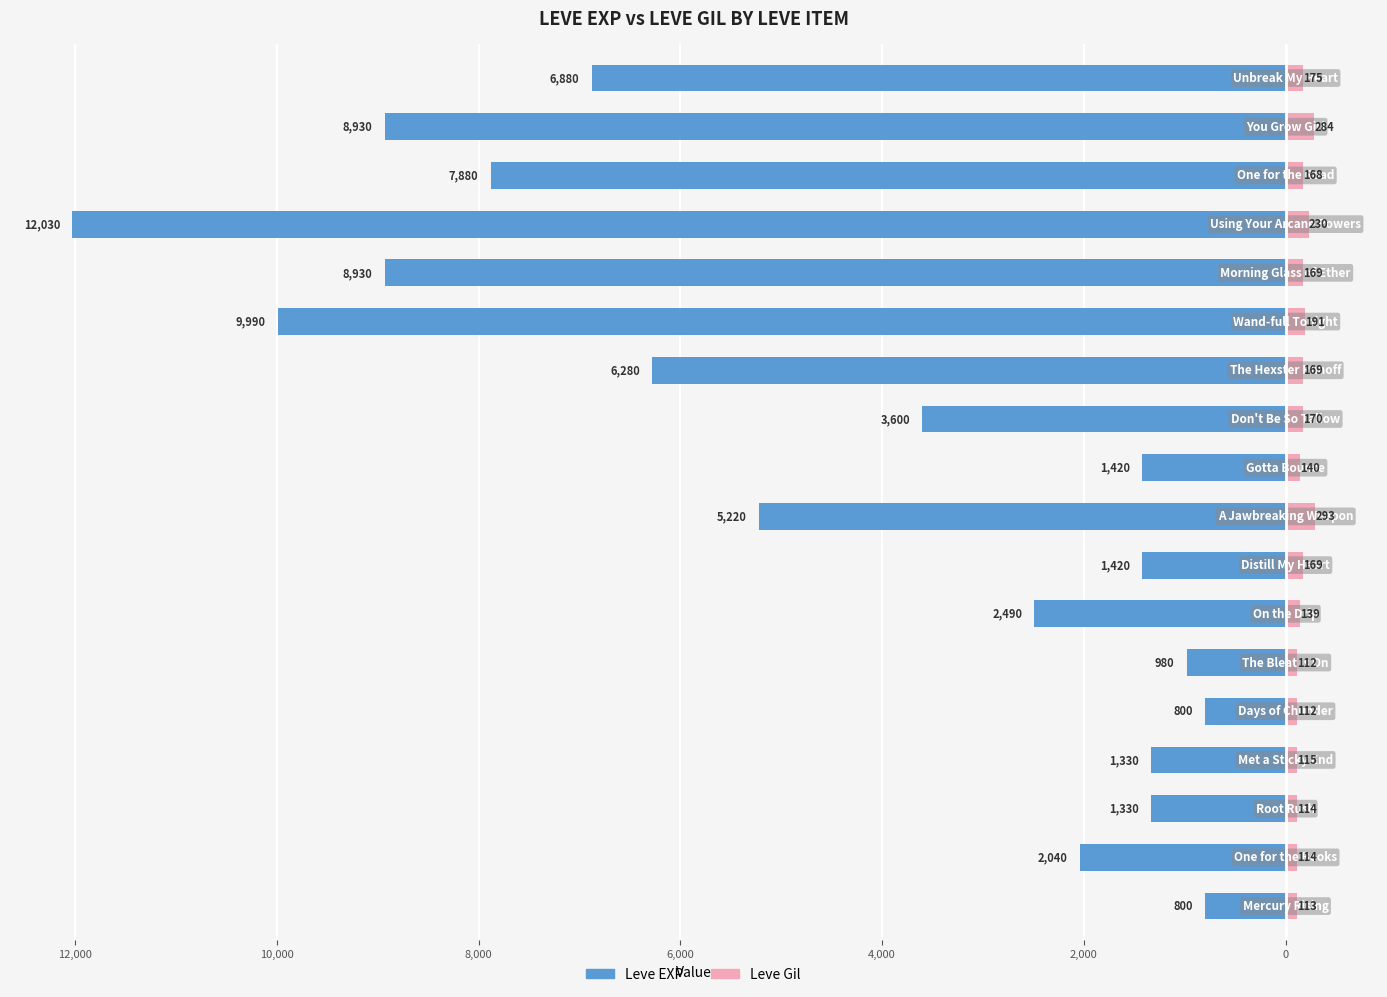

What is the average value of the Leve EXP series?

-4575